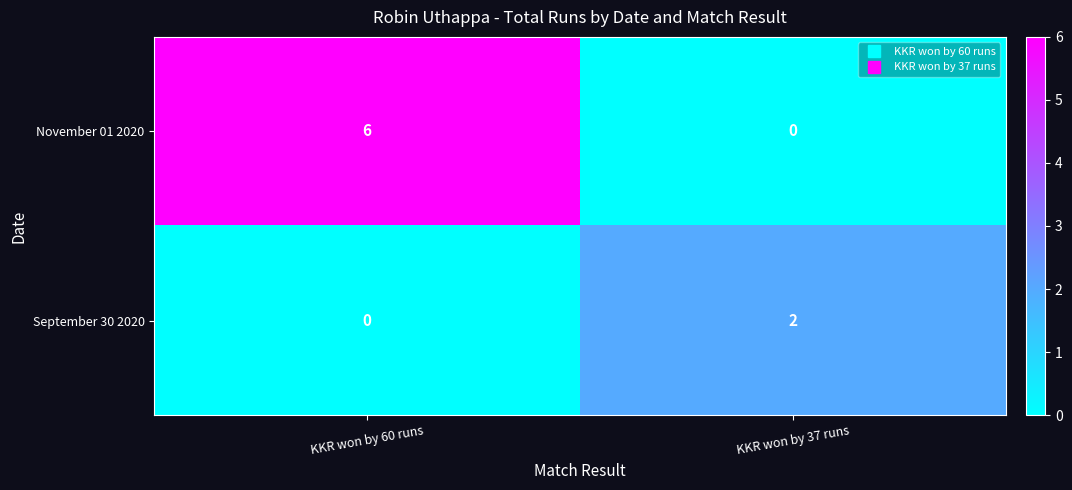

What is the total value across all series at KKR won by 60 runs?

6